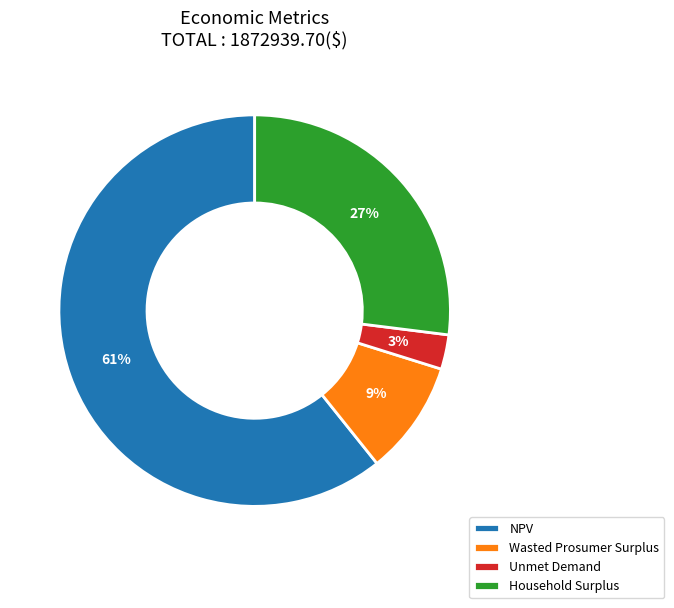

Which category has the biggest portion of the pie?

NPV